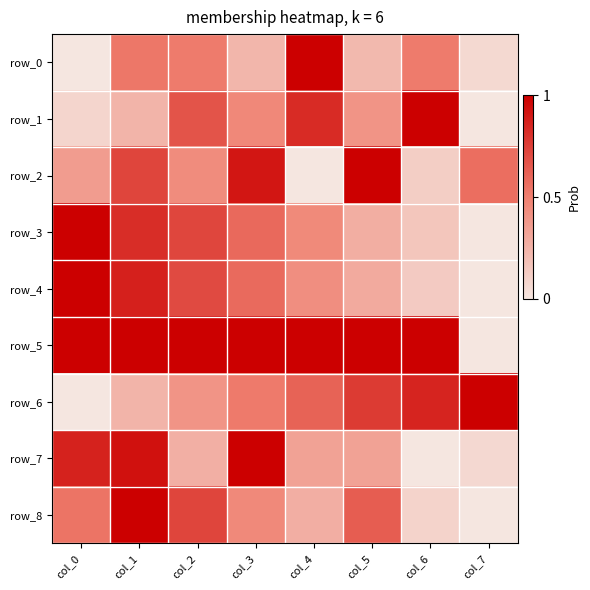

How many series are shown in this chart?

9